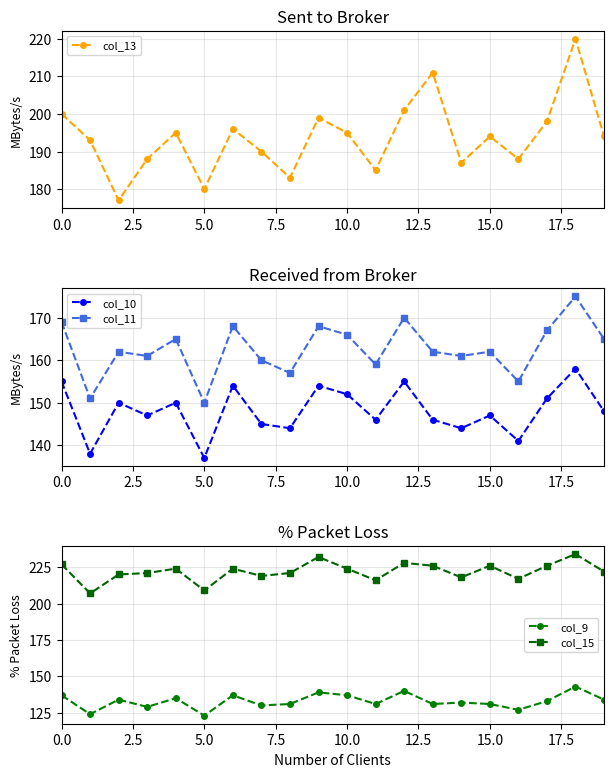

Is it true that col_11 equals 290 at 0.0?

False